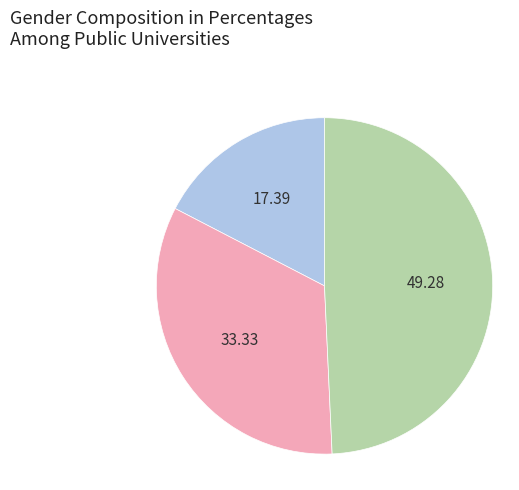

Does any single category account for the majority?

No